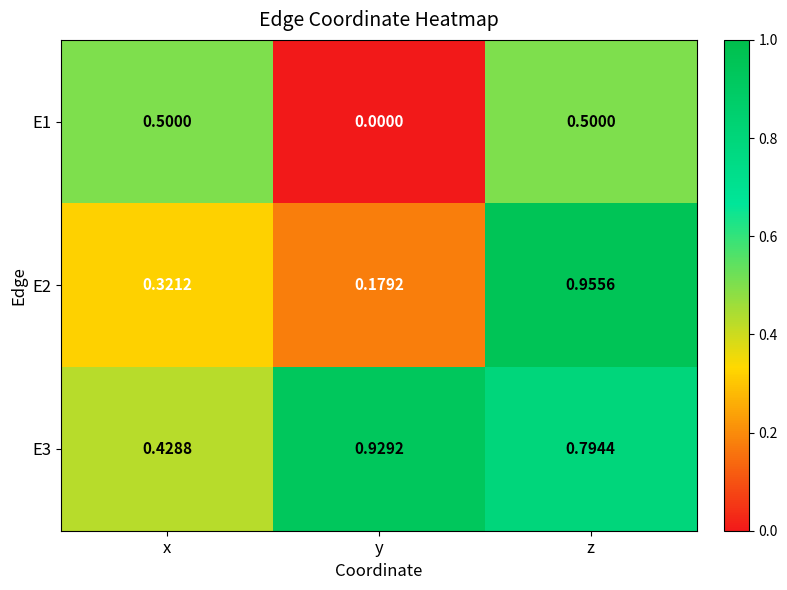

Is the value of E3 at x greater than the value of E2 at y?

Yes